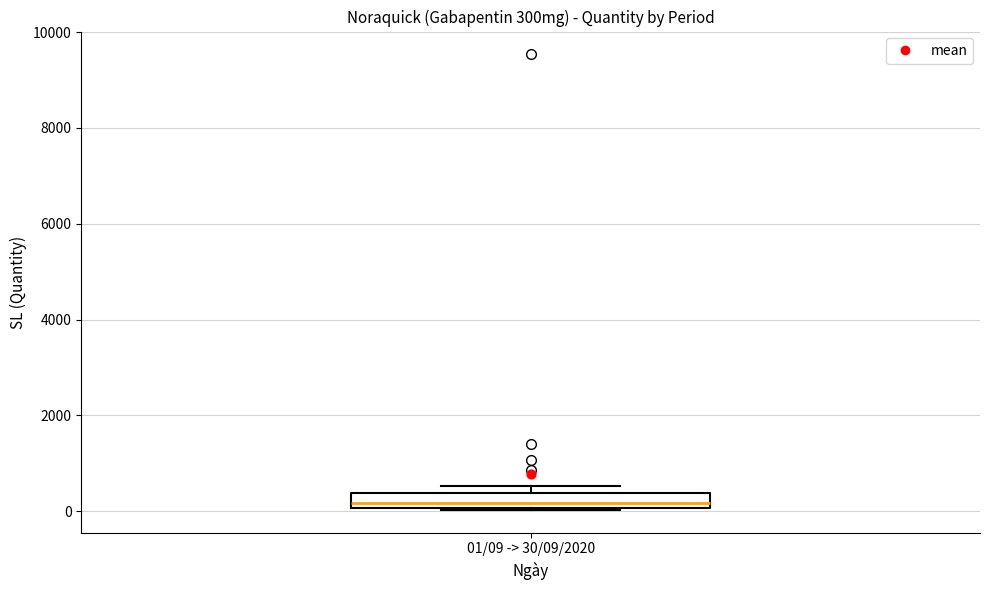

Transcribe this box plot: give where the median line is, the range the box spans, and where the two whiskers end, as read against the y-axis. The values are not printed on the chart, so give them approximately, as read against the axis.

median 200, box 0 to 400, whiskers 0 to 600